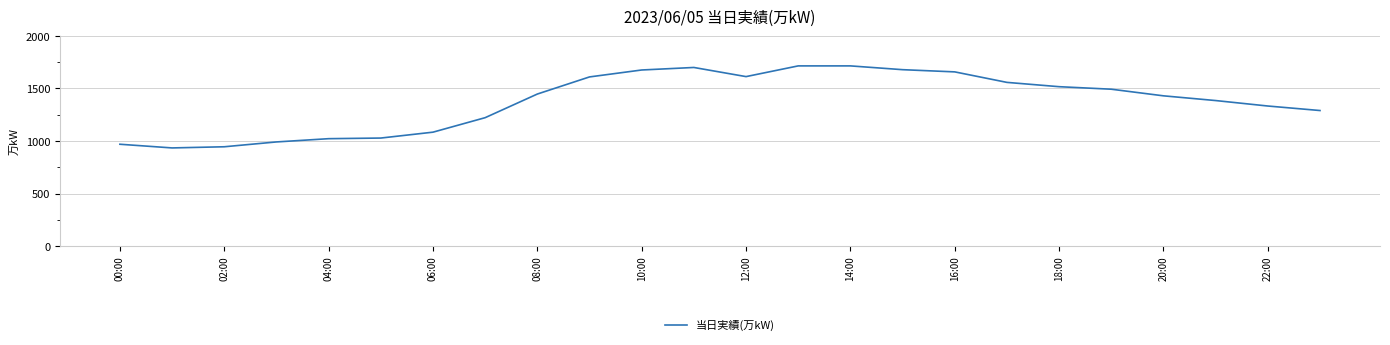

What is the difference between the maximum and minimum values?

781